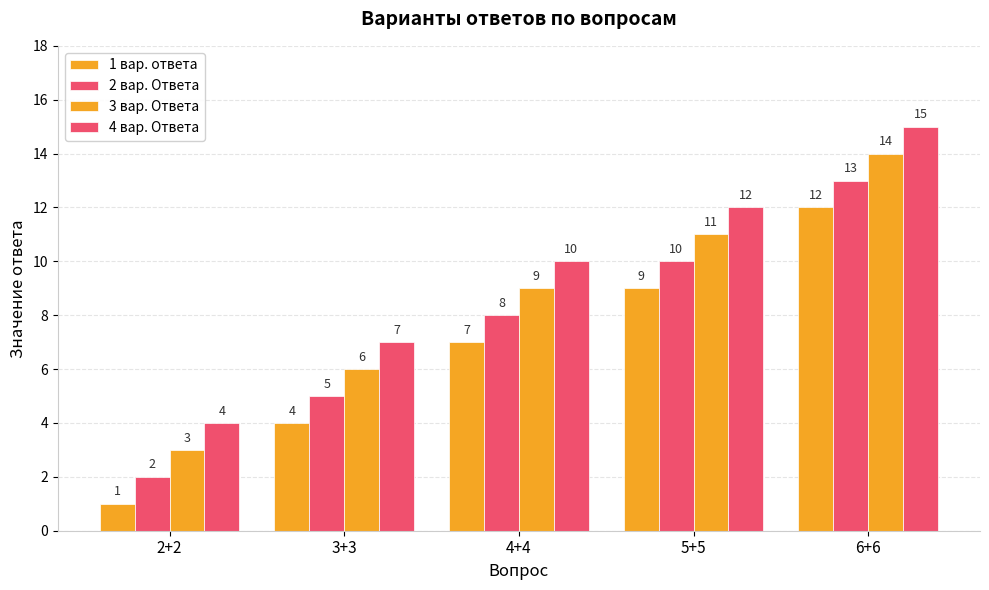

At which label is 2 вар. Ответа closest to 7?

4+4